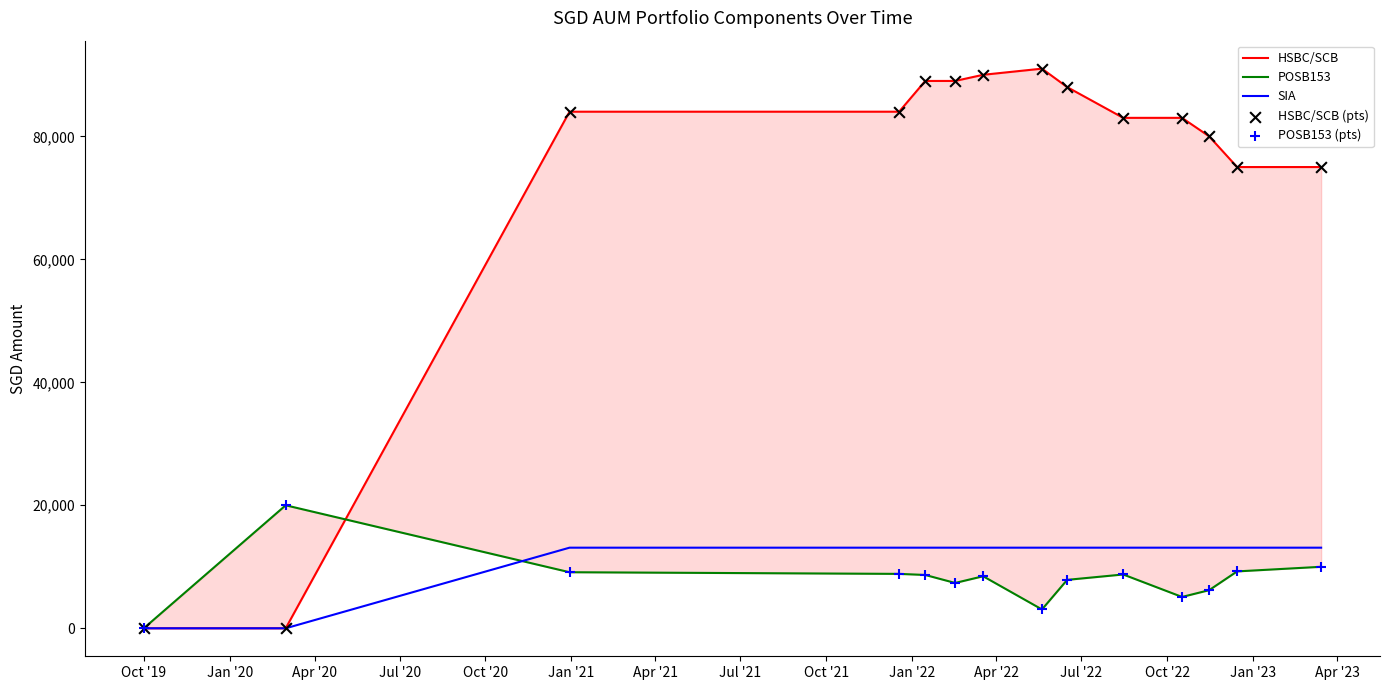

What are all the series names shown in the legend?

HSBC/SCB, POSB153, SIA, HSBC/SCB (pts), POSB153 (pts)